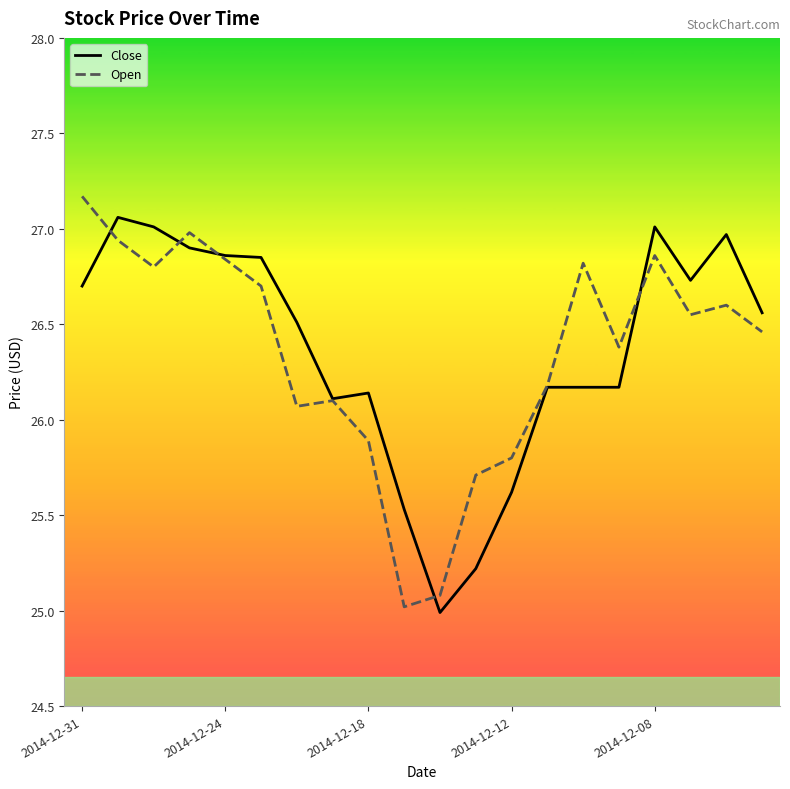

What is the smallest value displayed?

25.0